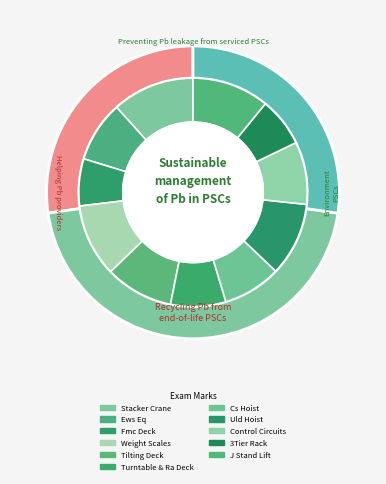

Does any single category account for the majority?

No